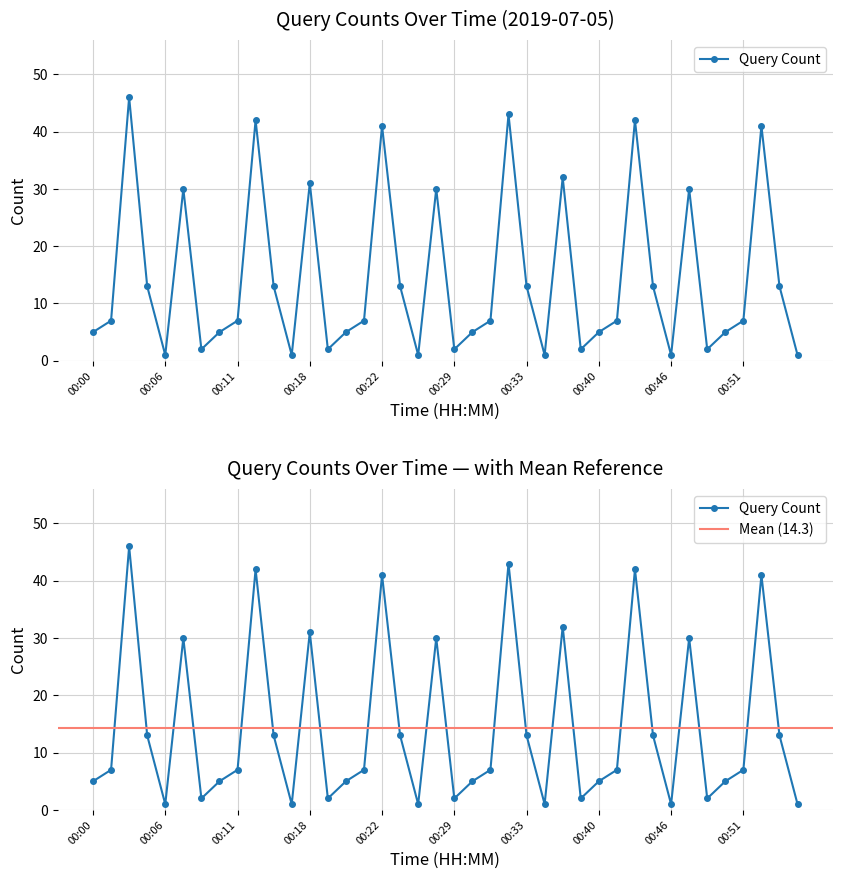

True or false: the data has more than 2 interior local peaks.

True